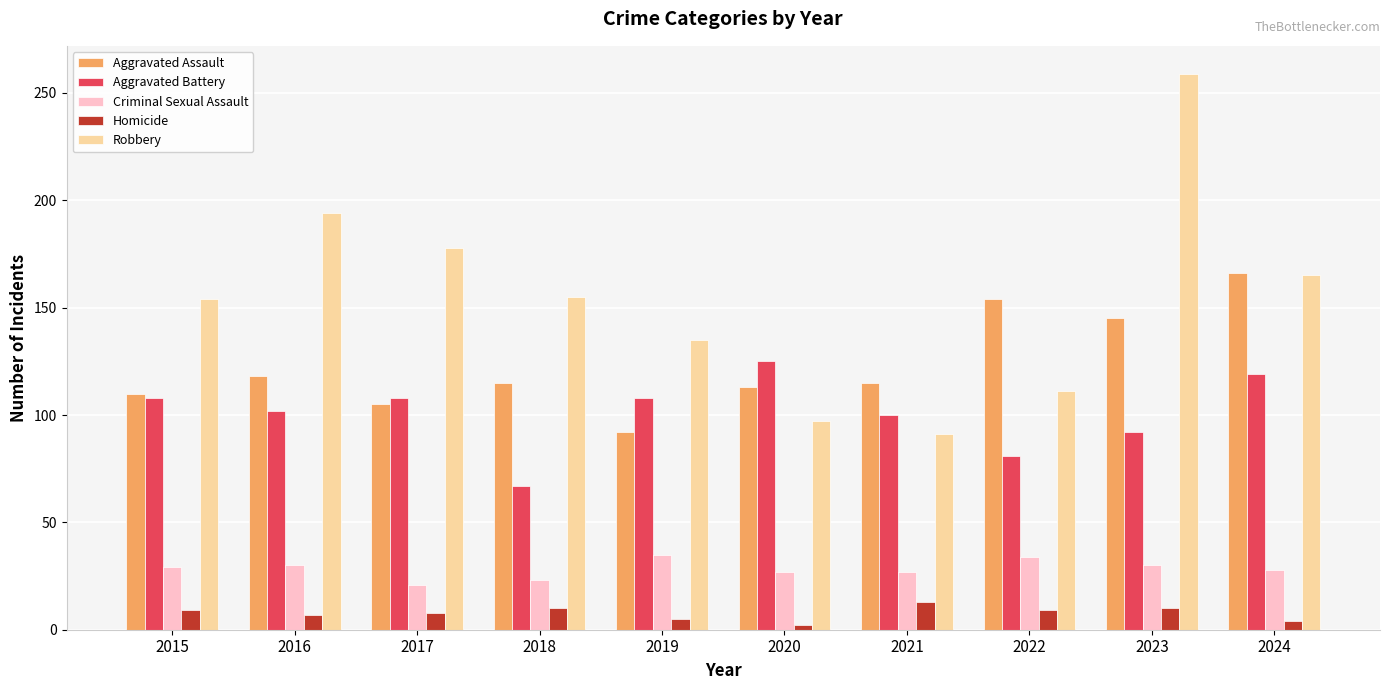

What is the difference between the Aggravated Battery values at 2016 and 2019?

6